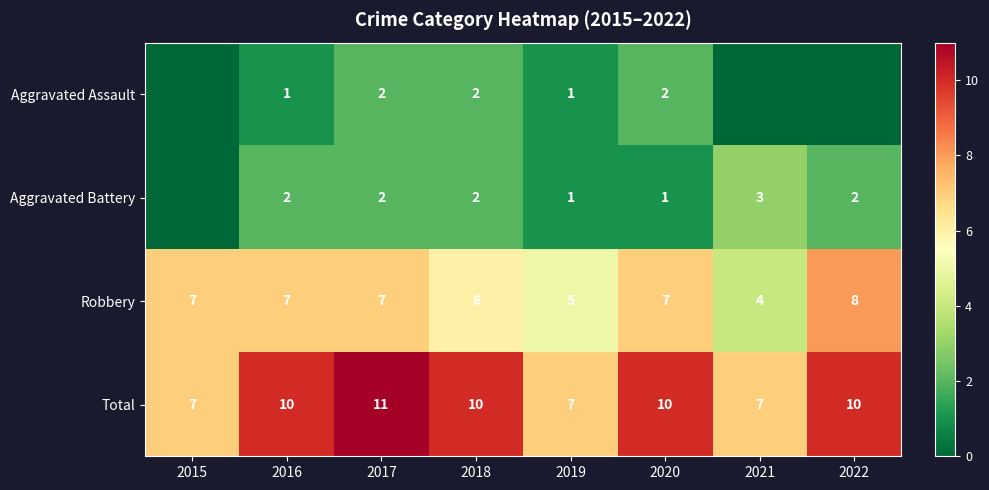

Is the value of Robbery at 2022 greater than the value of Aggravated Battery at 2018?

Yes